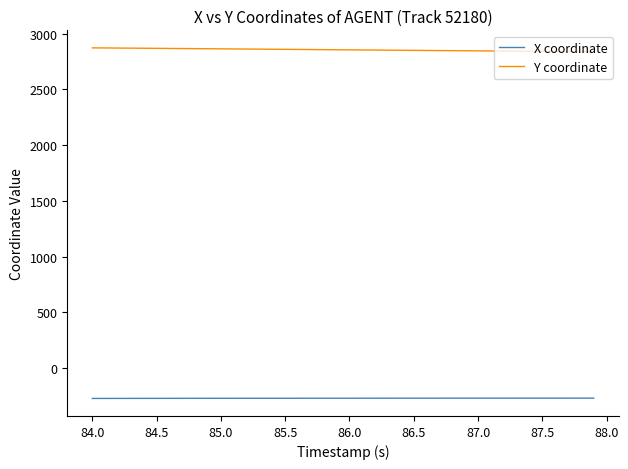

Which series has the largest total across all categories?

Y coordinate